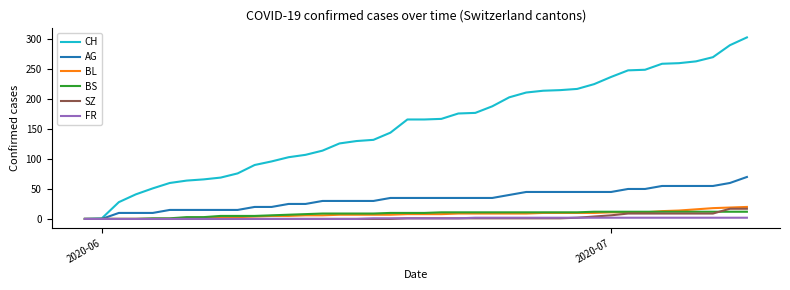

What is the greatest value displayed?

303